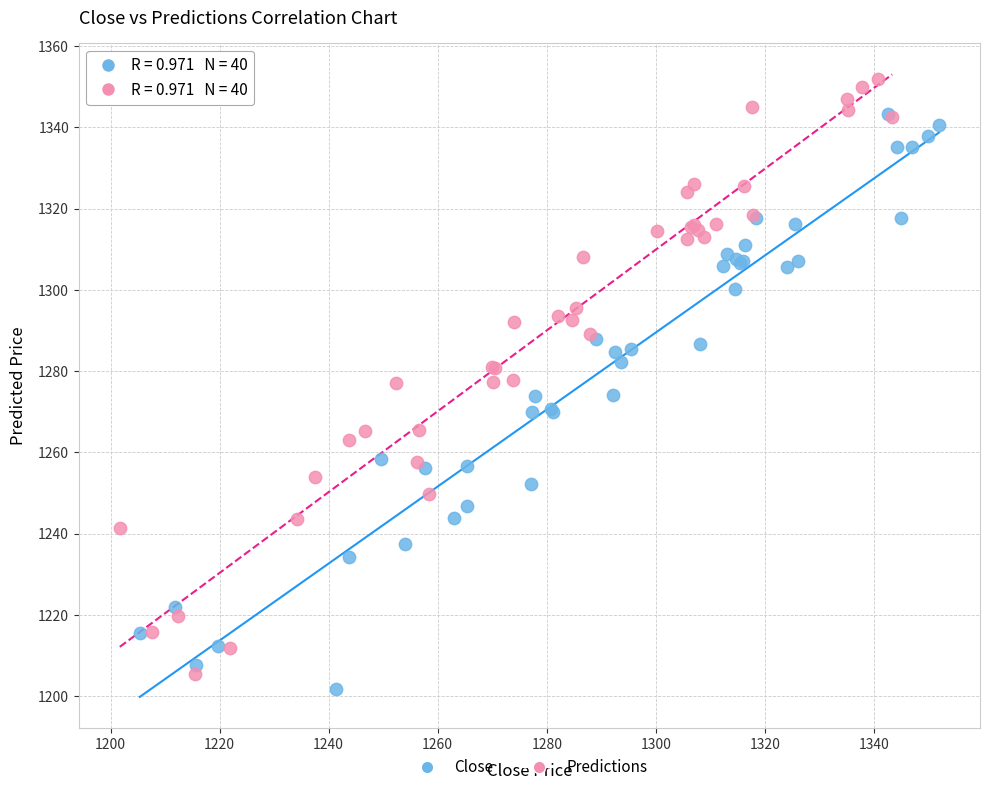

Which series contains the highest Y value?

Predictions